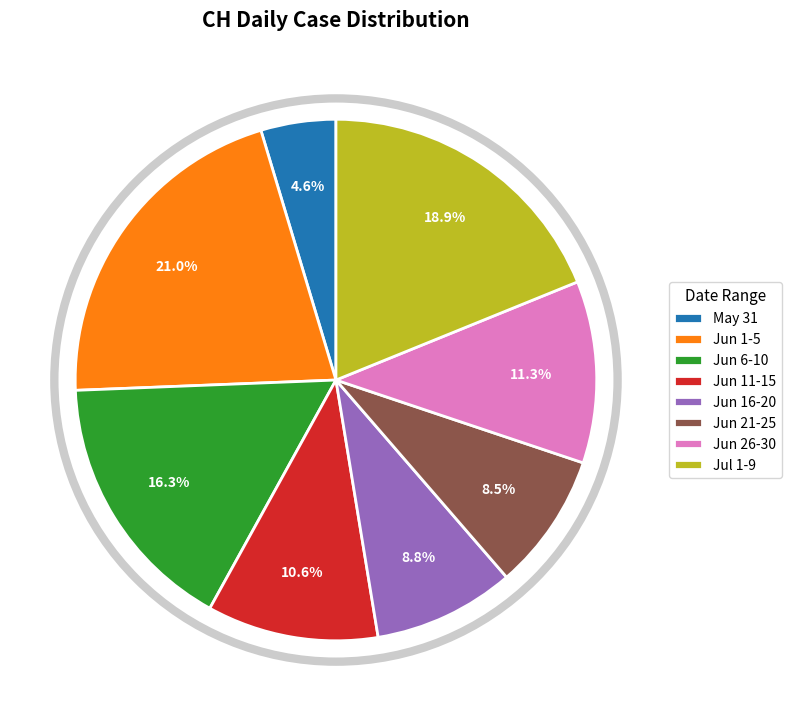

Does Jun 11-15 account for over 50% of the chart?

No